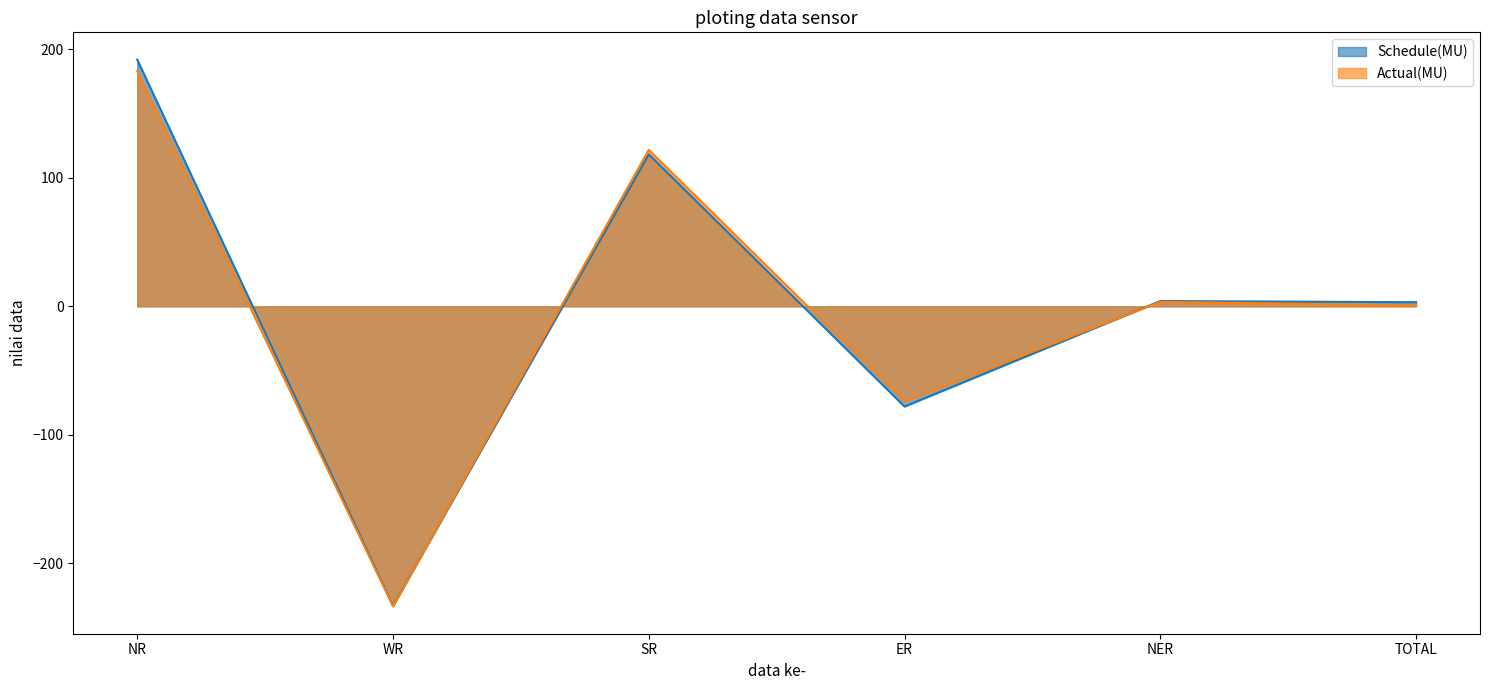

Does the chart display data point markers on the line(s)?

No